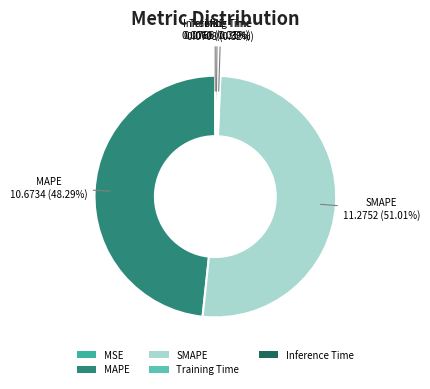

Does any single category account for the majority?

Yes